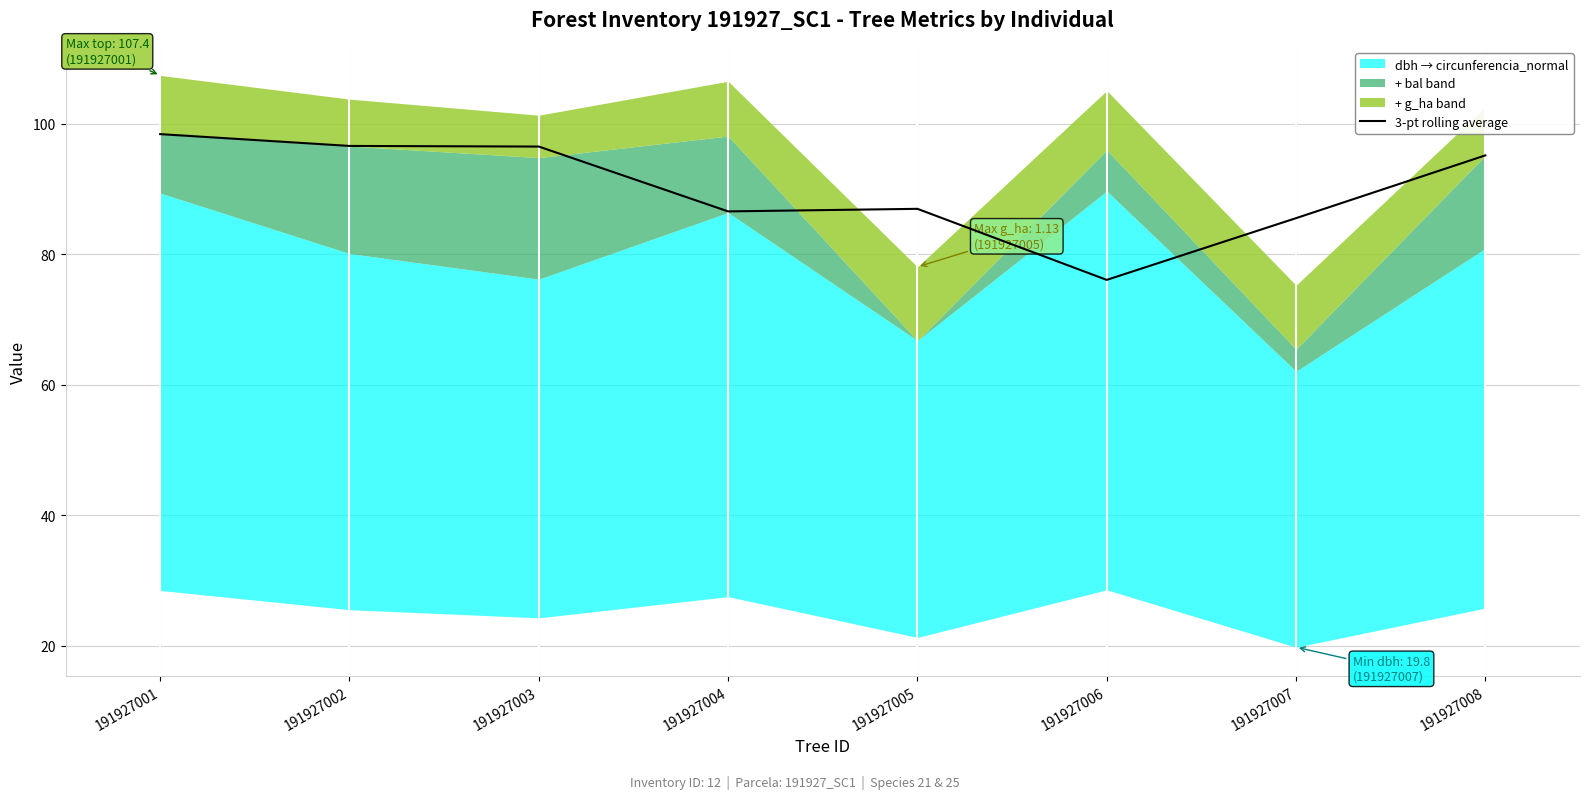

What is the difference between the values at 191927007 and 191927006?

9.5